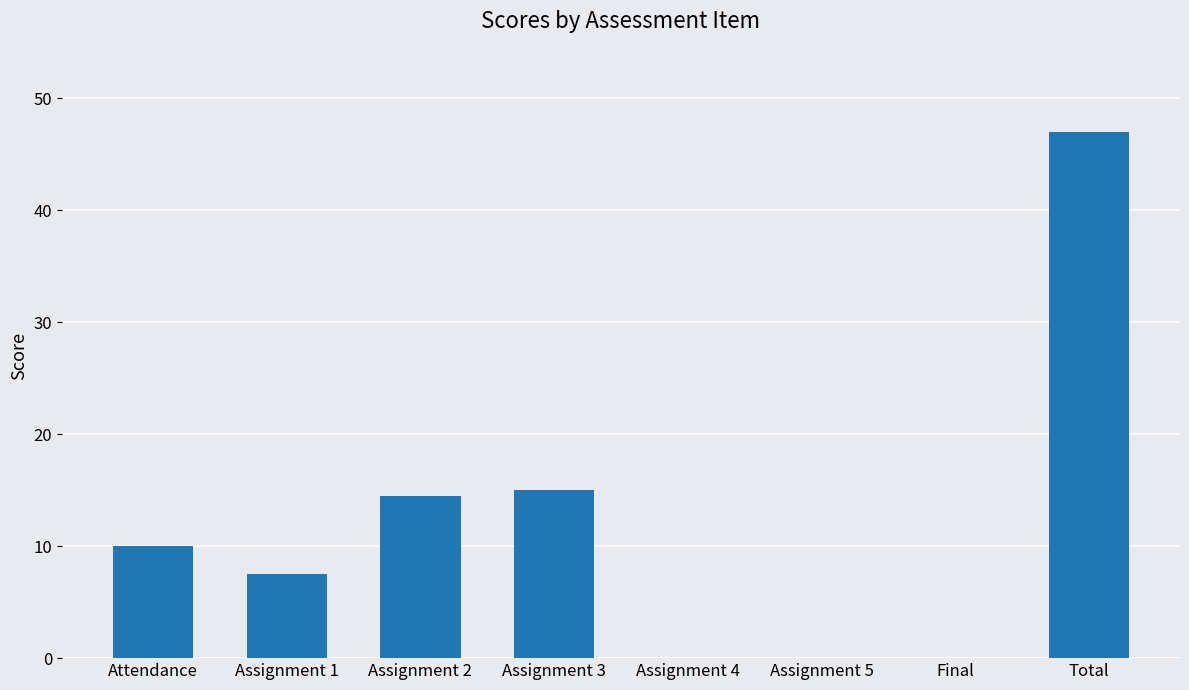

What is the change in value from Assignment 4 to Total?

+47.0